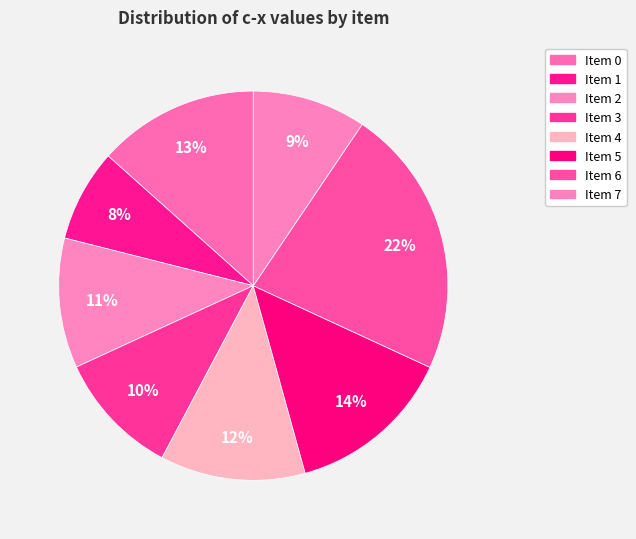

How many segments does this pie chart have?

8